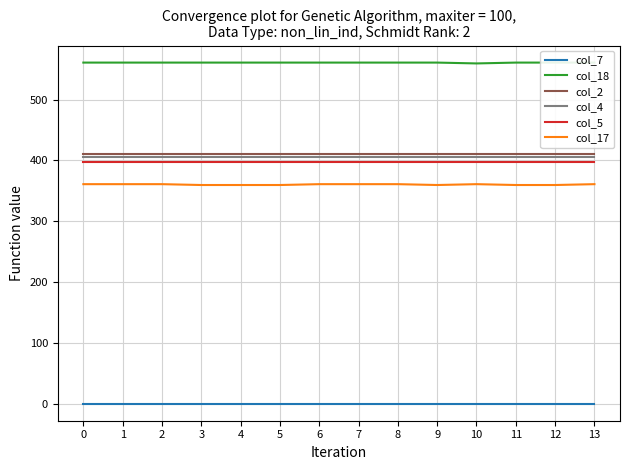

The col_7 series shows 0.0 at 8. True or false?

True